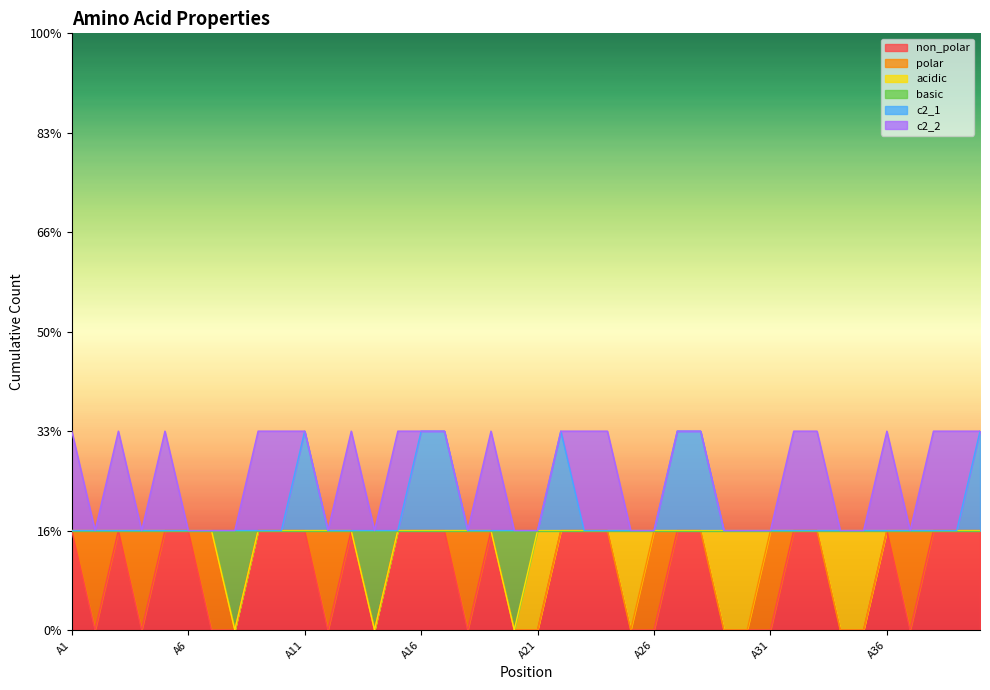

True or false: non_polar and basic intersect in this chart.

False